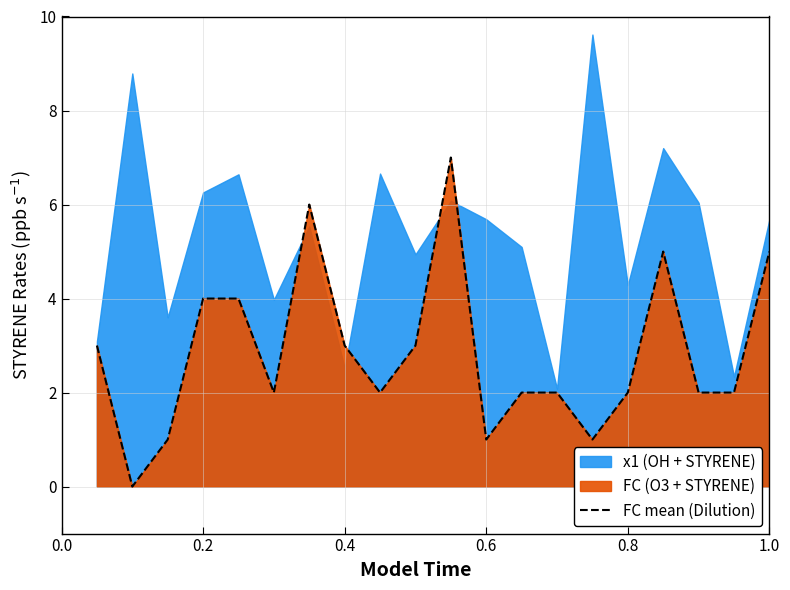

Does the chart display data point markers on the line(s)?

No